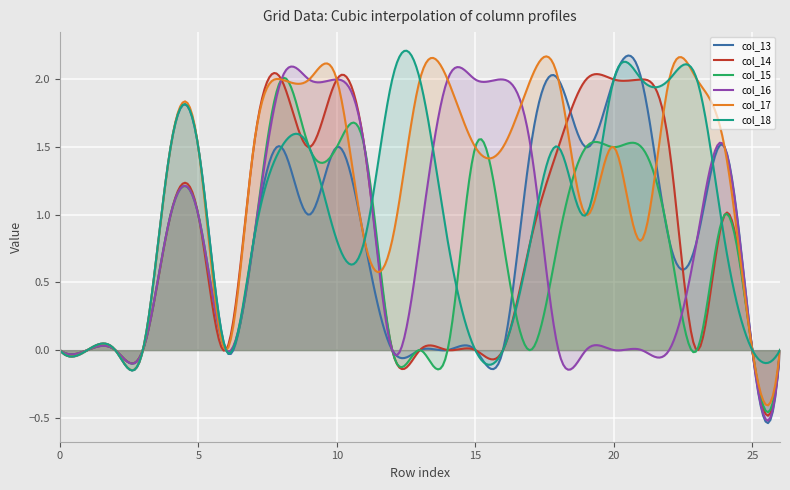

Is the value of col_14 at 25 greater than the value of col_15 at 10?

No